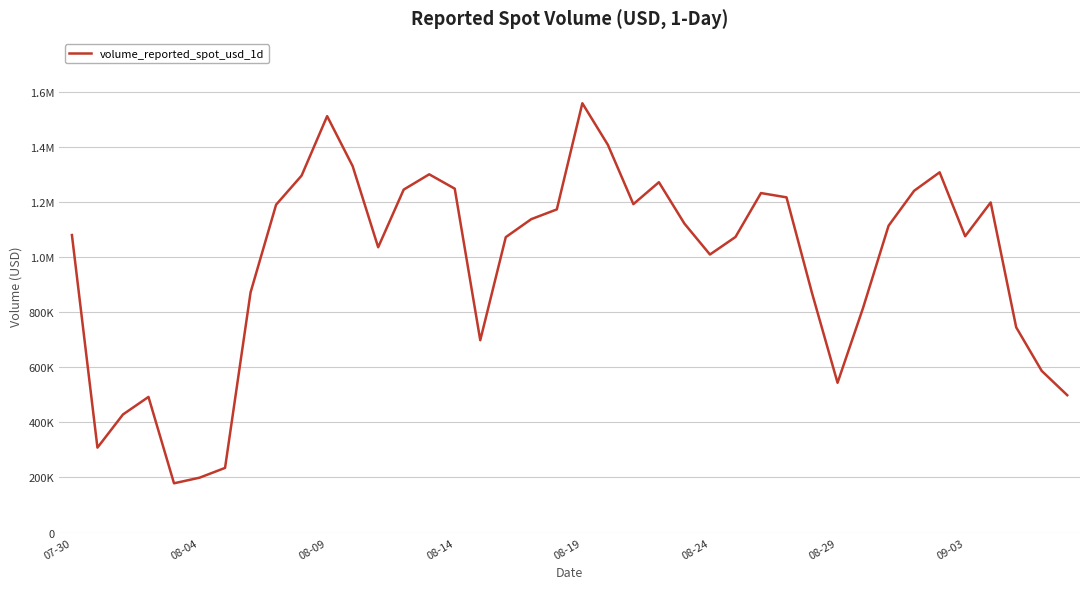

Is this an area chart (filled region under the line)?

No